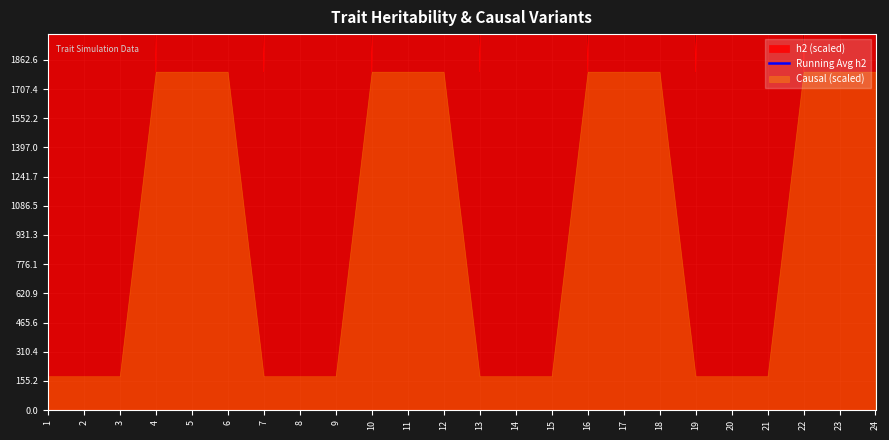

Rank the categories by value from lowest to highest.

1, 24, 2, 3, 6, 9, 12, 15, 18, 21, 23, 5, 8, 11, 14, 17, 20, 4, 7, 10, 13, 16, 19, 22